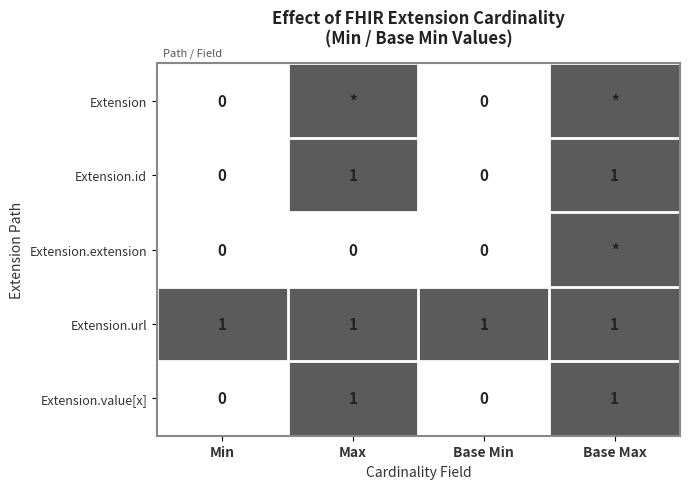

Is it true that Extension.value[x] equals 1 at Max?

True